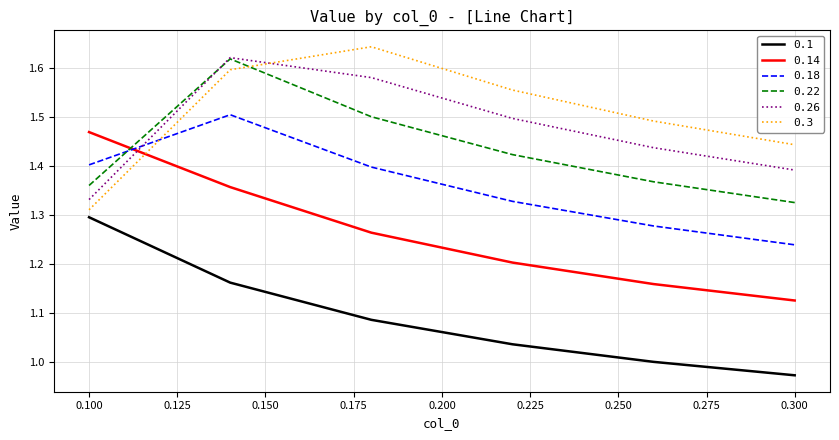

True or false: 0.3 and 0.1 cross at least once.

False